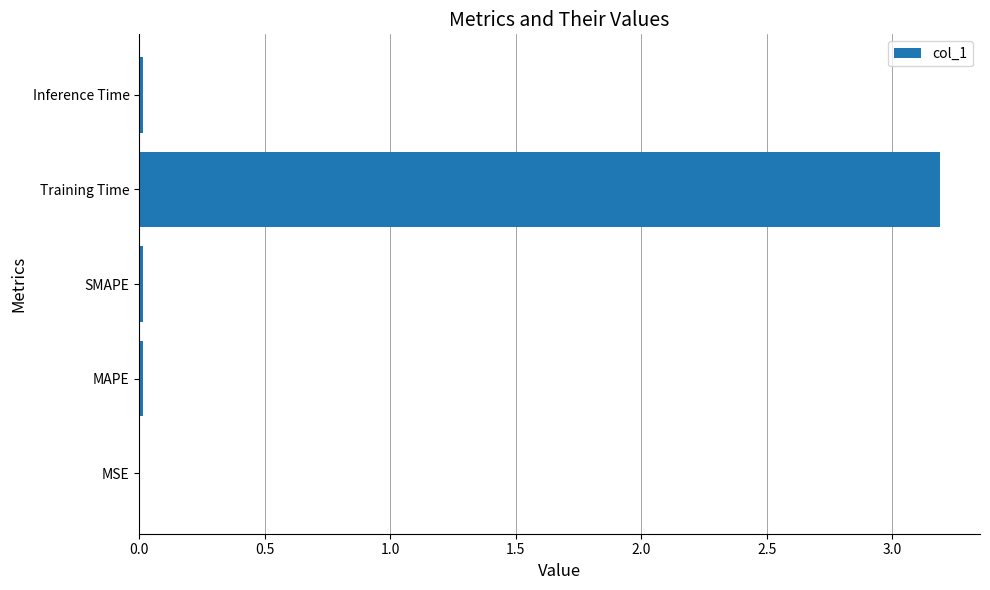

Is it true that the value at Training Time is 1.3?

False